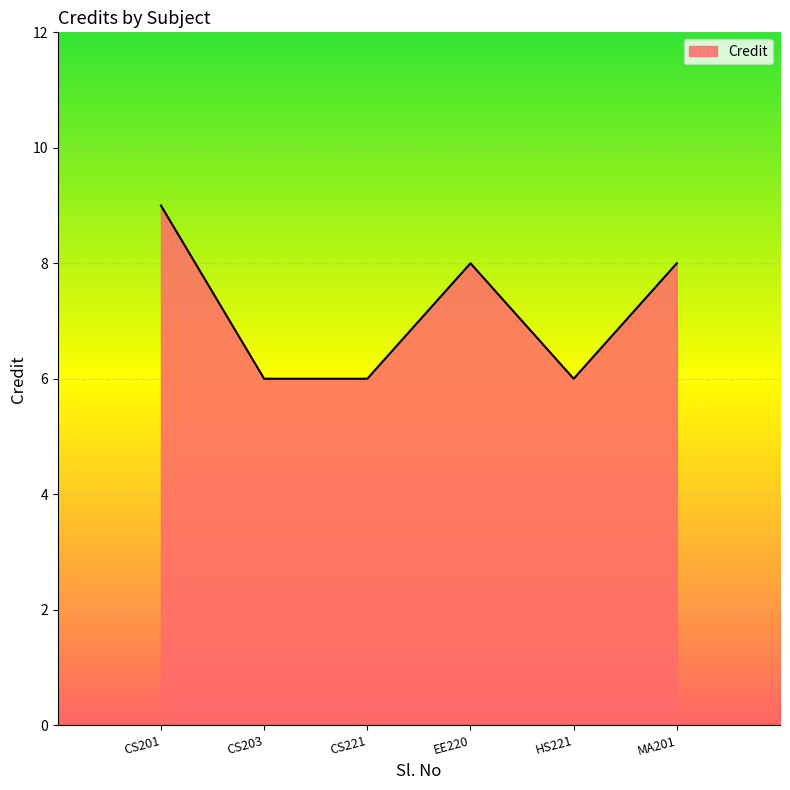

At which category does the data reach its first local peak?

EE220